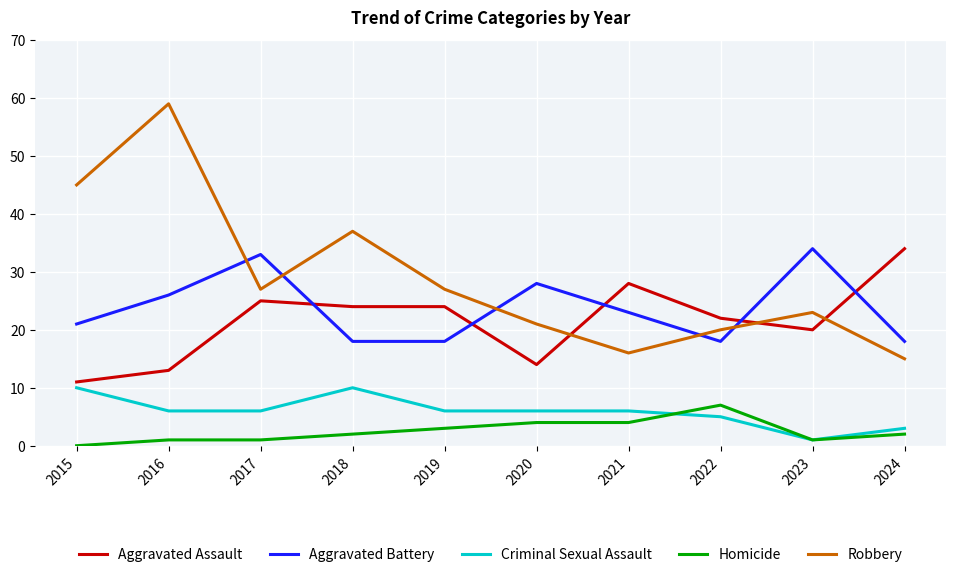

What is the difference between the highest and lowest values at 2015?

45